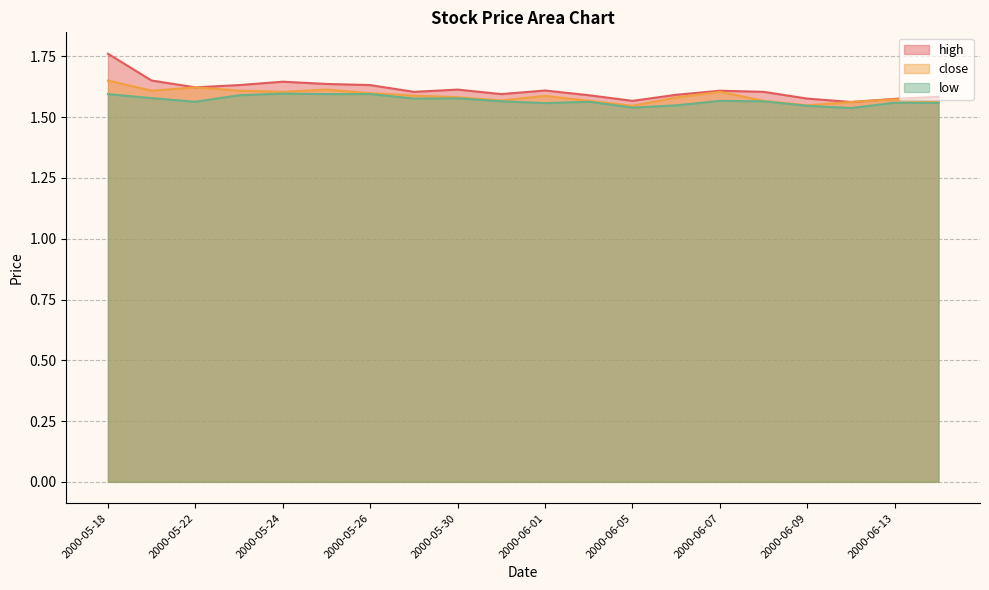

Reading left to right, list all the values displayed in this chart.

high: 2000-05-18=1.8	2000-05-19=1.7	2000-05-22=1.6	2000-05-23=1.6	2000-05-24=1.6	2000-05-25=1.6	2000-05-26=1.6	2000-05-29=1.6	2000-05-30=1.6	2000-05-31=1.6	2000-06-01=1.6	2000-06-02=1.6	2000-06-05=1.6	2000-06-06=1.6	2000-06-07=1.6	2000-06-08=1.6	2000-06-09=1.6	2000-06-12=1.6	2000-06-13=1.6	2000-06-14=1.6
close: 2000-05-18=1.7	2000-05-19=1.6	2000-05-22=1.6	2000-05-23=1.6	2000-05-24=1.6	2000-05-25=1.6	2000-05-26=1.6	2000-05-29=1.6	2000-05-30=1.6	2000-05-31=1.6	2000-06-01=1.6	2000-06-02=1.6	2000-06-05=1.5	2000-06-06=1.6	2000-06-07=1.6	2000-06-08=1.6	2000-06-09=1.5	2000-06-12=1.6	2000-06-13=1.6	2000-06-14=1.6
low: 2000-05-18=1.6	2000-05-19=1.6	2000-05-22=1.6	2000-05-23=1.6	2000-05-24=1.6	2000-05-25=1.6	2000-05-26=1.6	2000-05-29=1.6	2000-05-30=1.6	2000-05-31=1.6	2000-06-01=1.6	2000-06-02=1.6	2000-06-05=1.5	2000-06-06=1.5	2000-06-07=1.6	2000-06-08=1.6	2000-06-09=1.5	2000-06-12=1.5	2000-06-13=1.6	2000-06-14=1.6